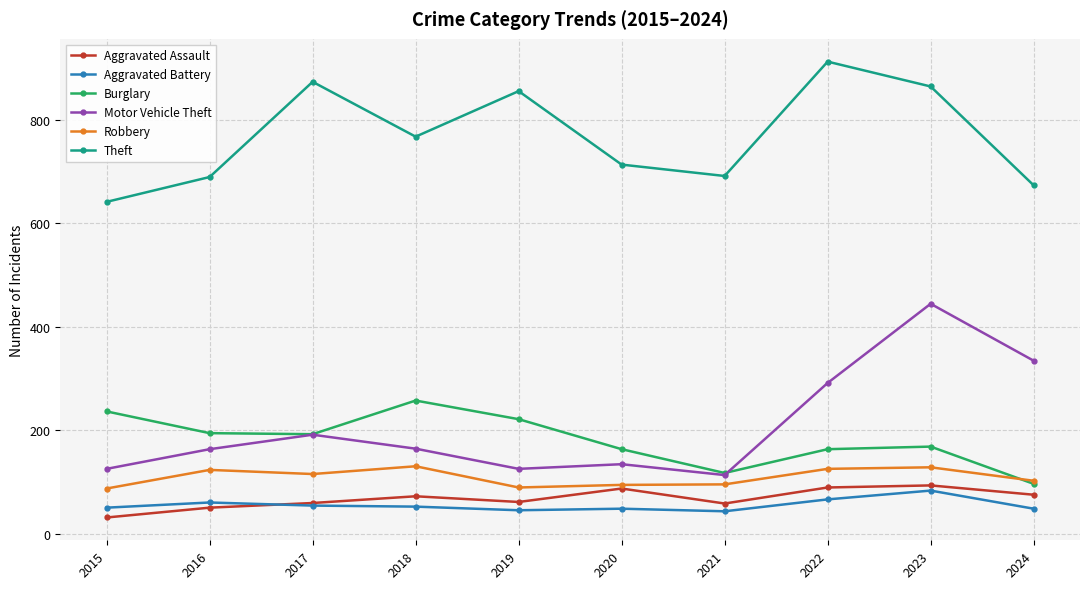

What is the difference between the Robbery values at 2016 and 2017?

8